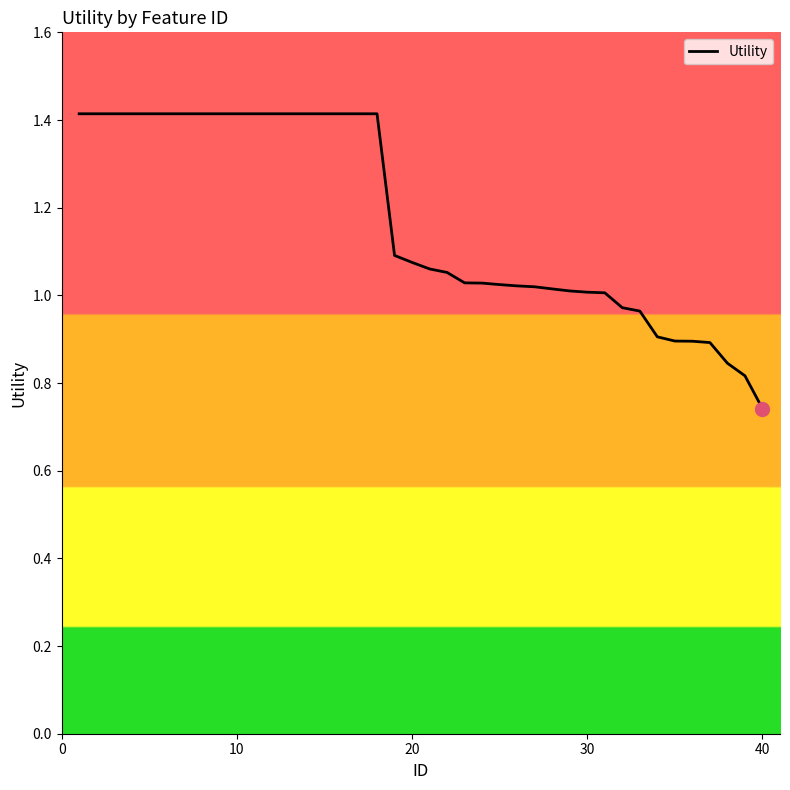

Reading left to right, transcribe all the data shown in this chart.

1.4	1.4	1.4	1.4	1.4	1.4	1.4	1.4	1.4	1.4	1.4	1.4	1.4	1.4	1.4	1.4	1.4	1.4	1.1	1.1	1.1	1.1	1.0	1.0	1.0	1.0	1.0	1.0	1.0	1.0	1.0	1.0	1.0	0.9	0.9	0.9	0.9	0.8	0.8	0.7